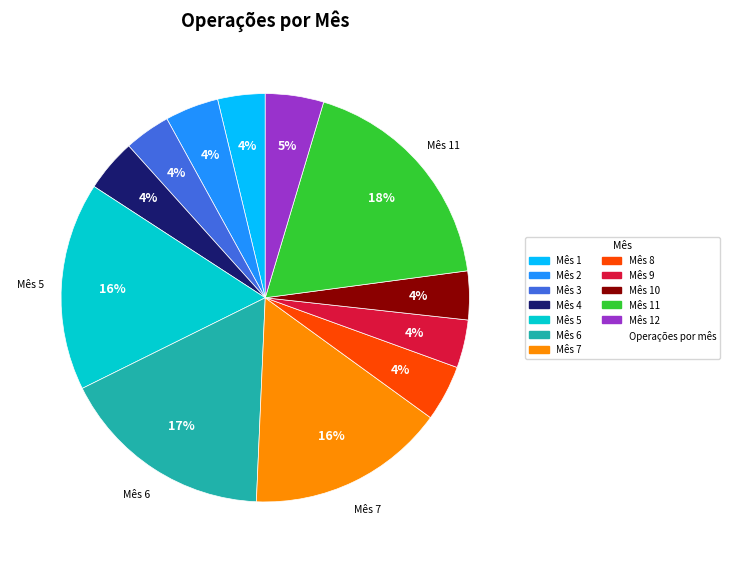

To the nearest percent, what is the average slice percentage?

8%